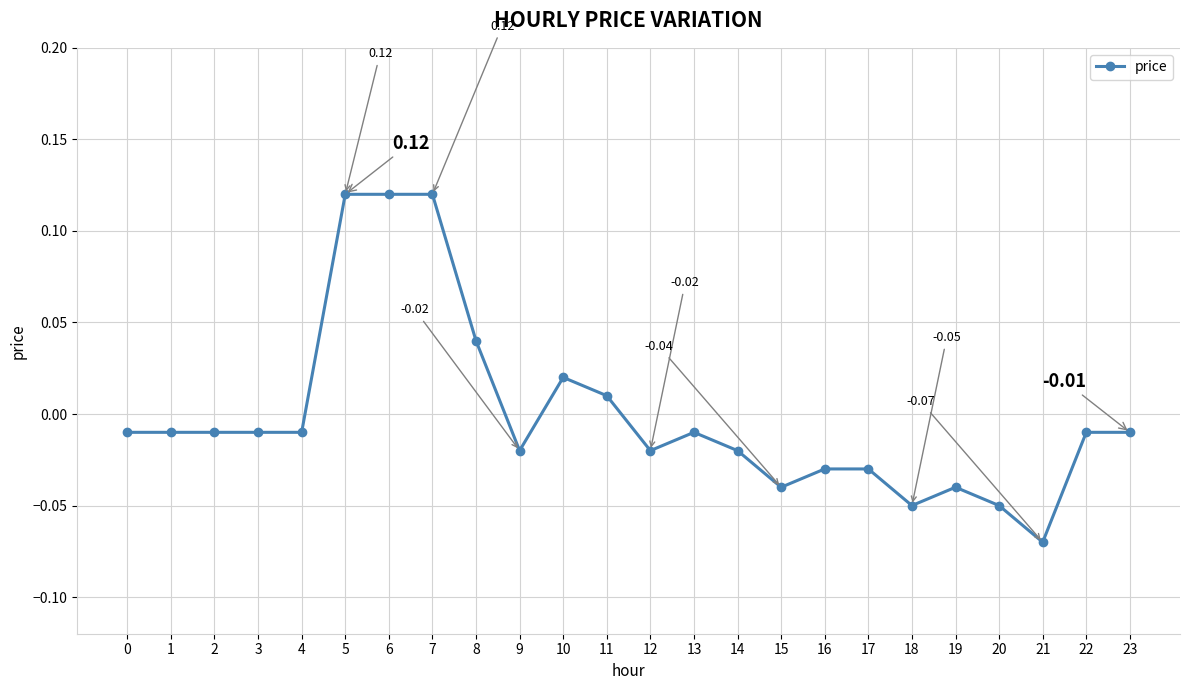

Which has a higher value, 17 or 6?

6